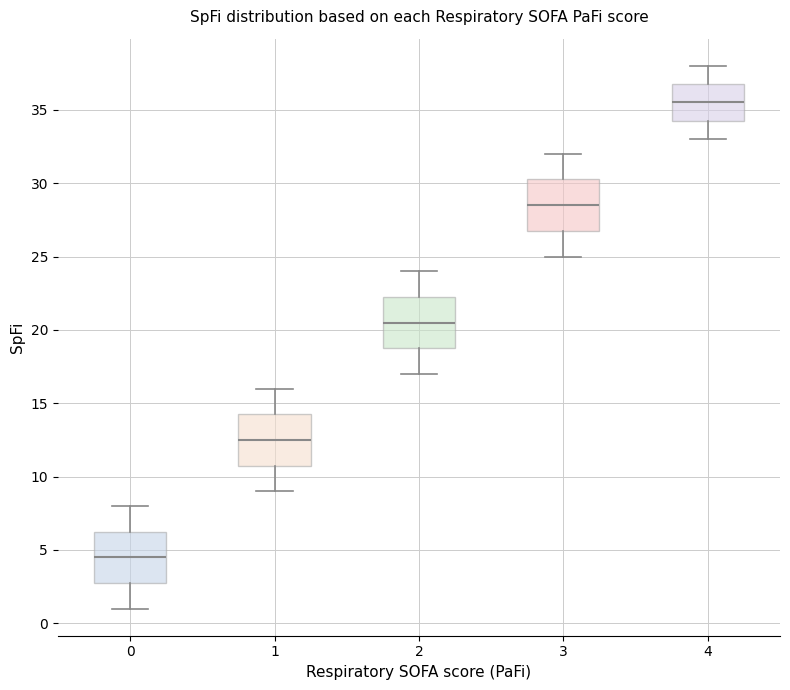

Which box has the lowest median line?

0